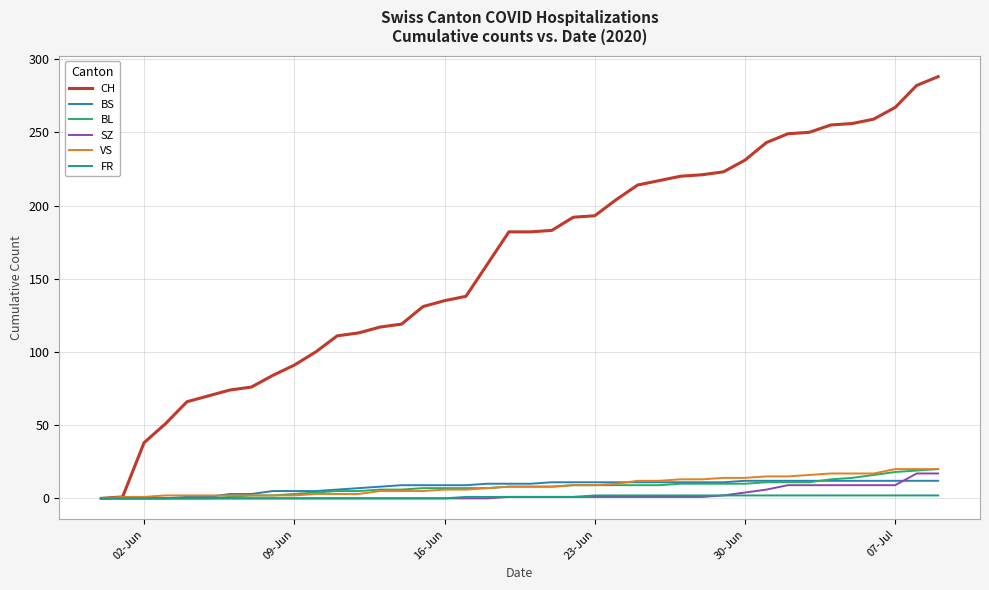

What are all the series names shown in the legend?

CH, BS, BL, SZ, VS, FR